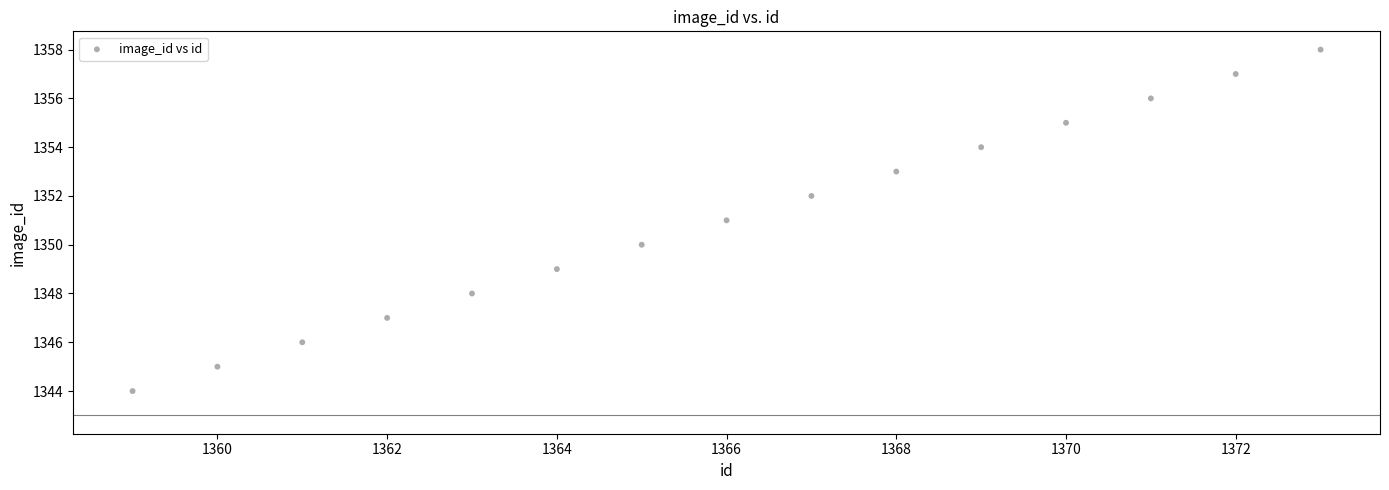

What is the range of X values (max minus min)?

14